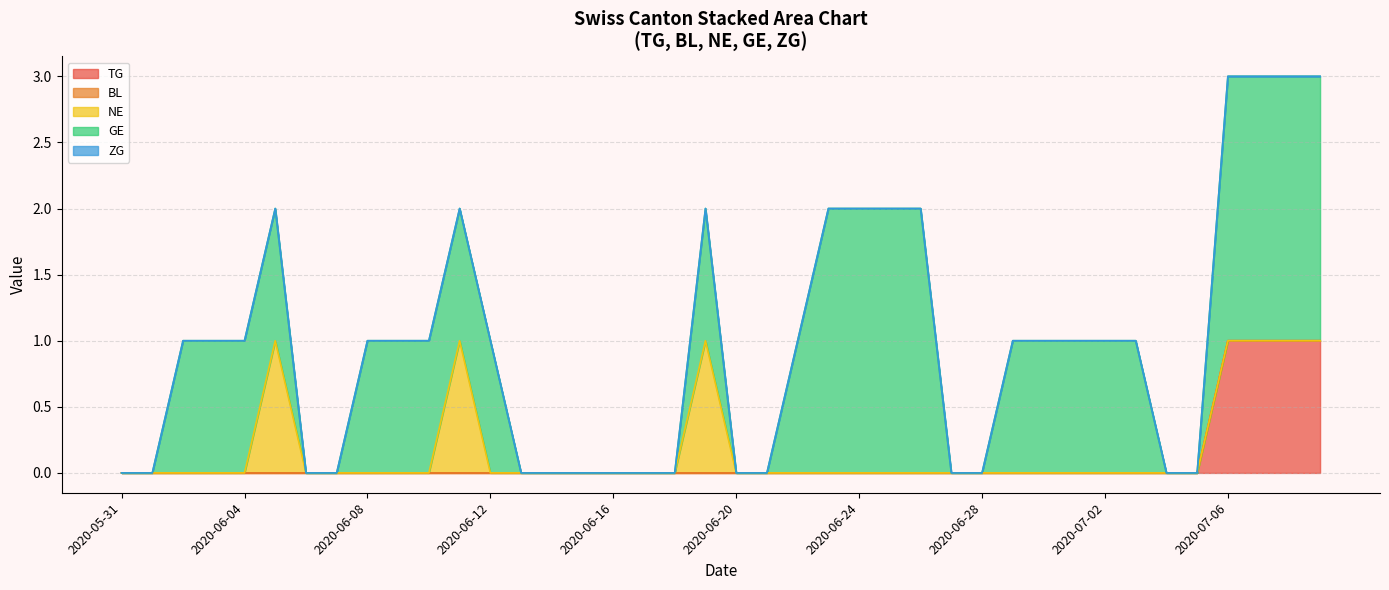

How many GE values are between 0 and 1?

32